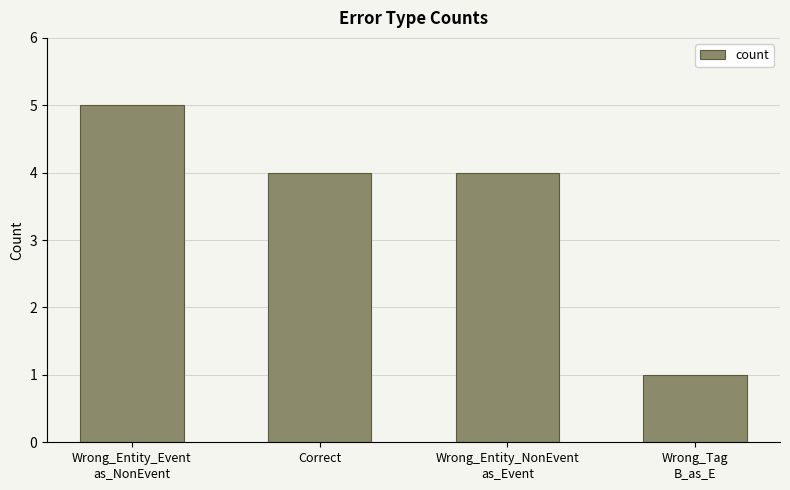

What is the sum of the values at Wrong_Tag
B_as_E and Correct?

5